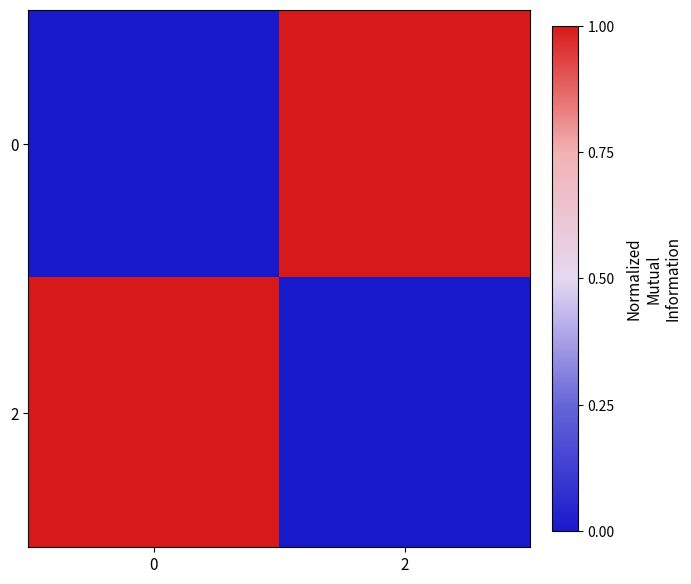

Reading left to right, transcribe all the data shown in this chart.

0: 0=0	2=1
2: 0=1	2=0